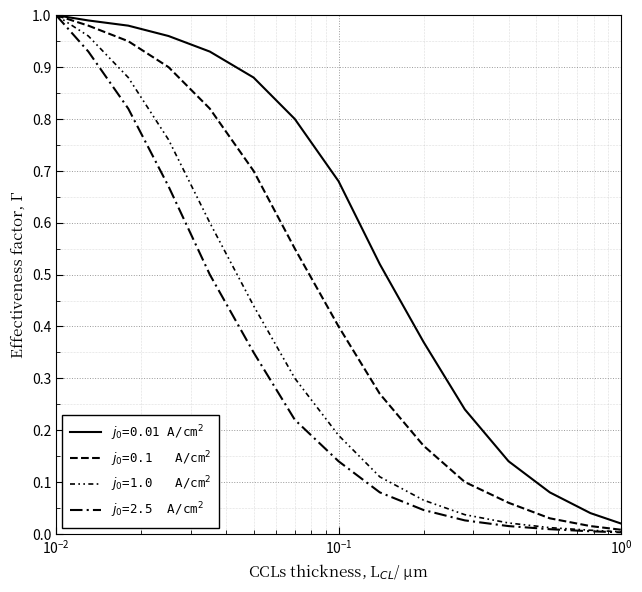

How many lines are shown in the chart?

4